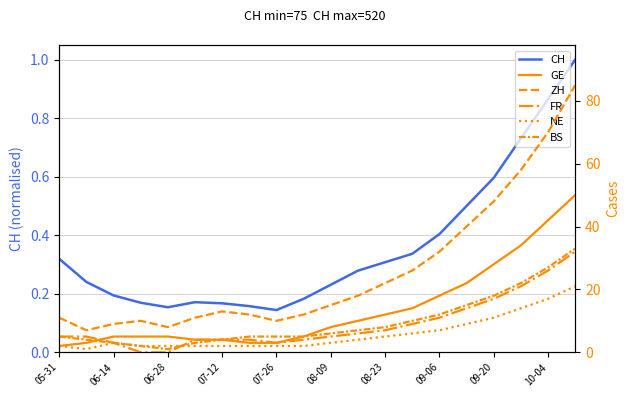

What is the maximum value for CH?

1.0